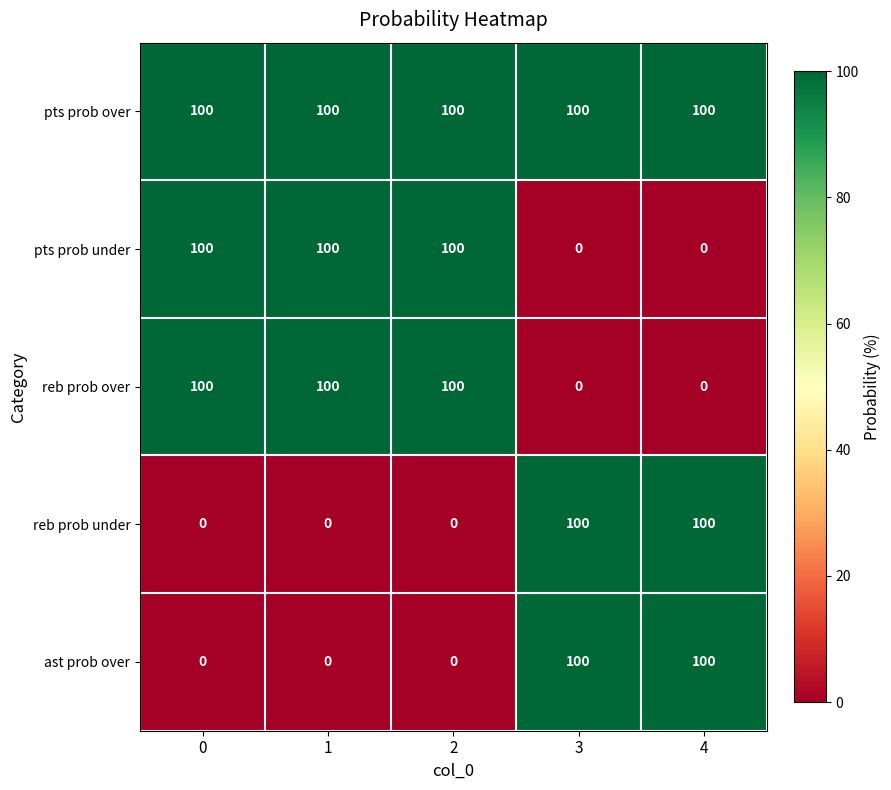

Reading left to right, list all the values displayed in this chart.

pts prob over: 100	100	100	100	100
pts prob under: 100	100	100	0	0
reb prob over: 100	100	100	0	0
reb prob under: 0	0	0	100	100
ast prob over: 0	0	0	100	100